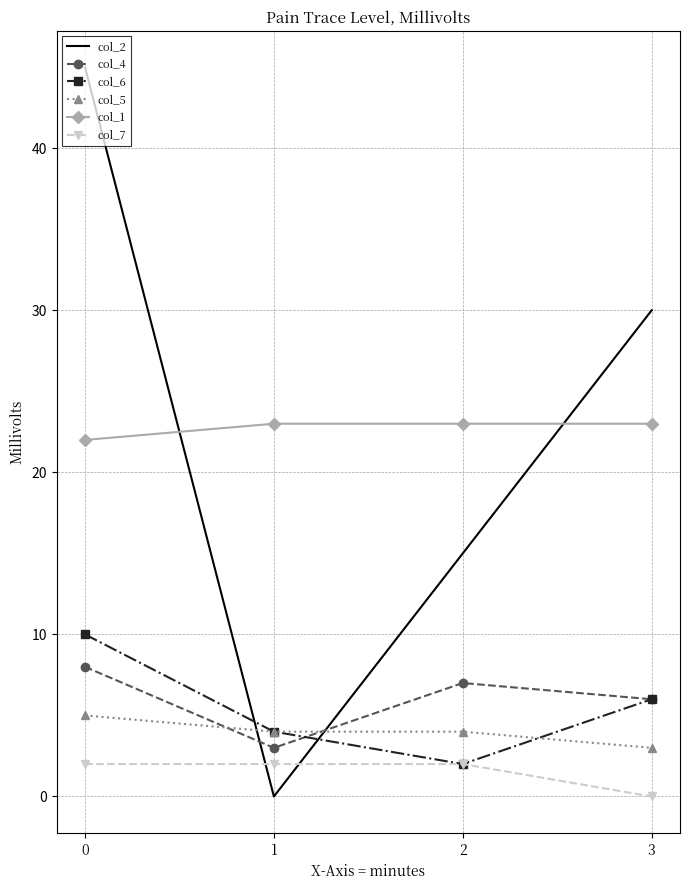

Which series has the widest spread of values?

col_2